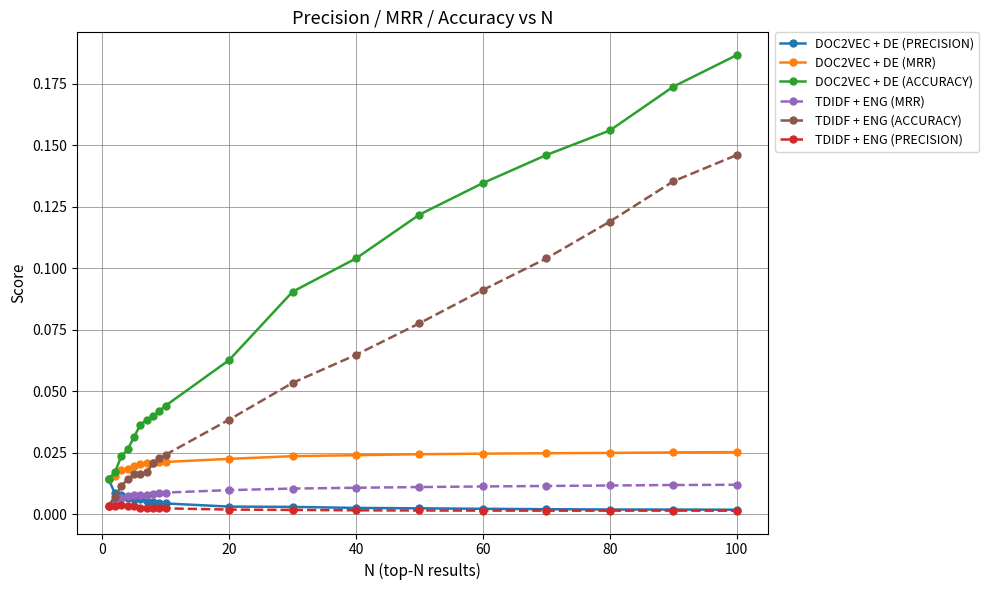

Which series has the largest total across all categories?

DOC2VEC + DE (ACCURACY)